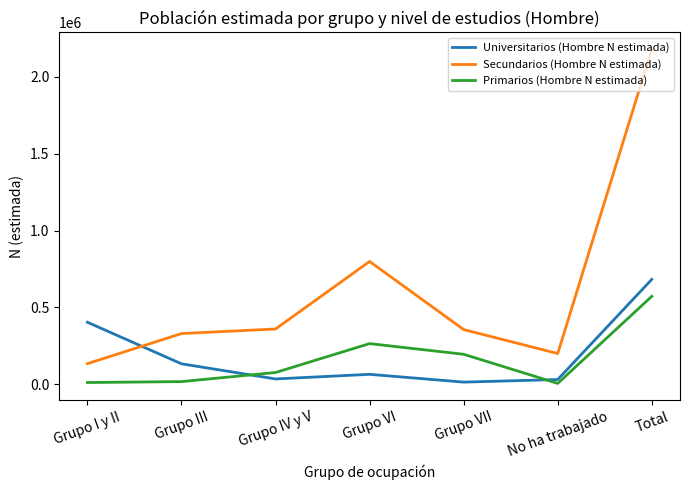

List the series in order of their peak value, lowest first.

Primarios (Hombre N estimada), Universitarios (Hombre N estimada), Secundarios (Hombre N estimada)